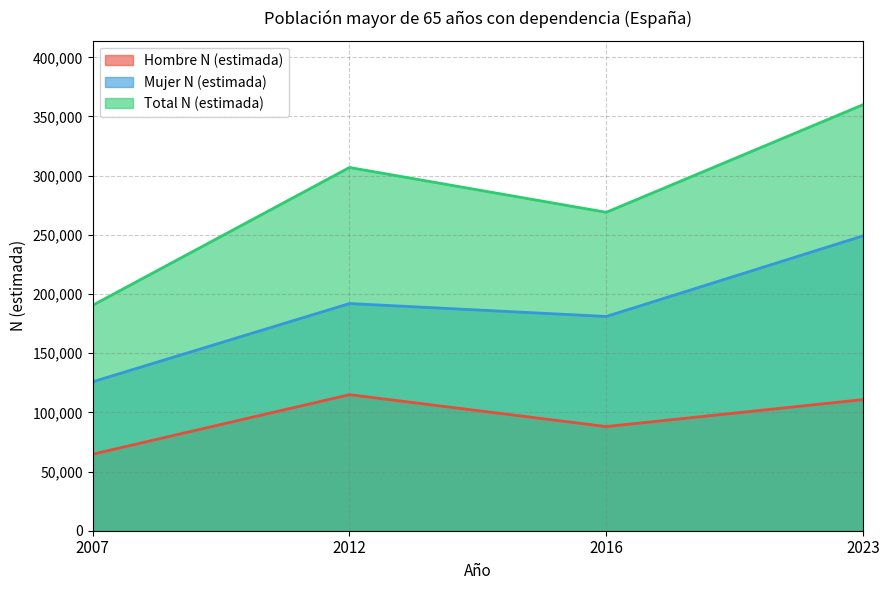

At which category does the chart reach its minimum across all series?

2007